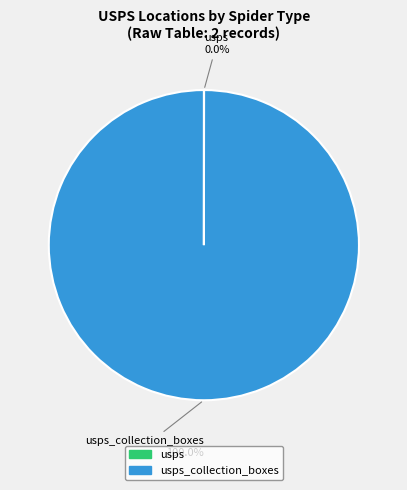

Is there a majority slice in this chart?

Yes